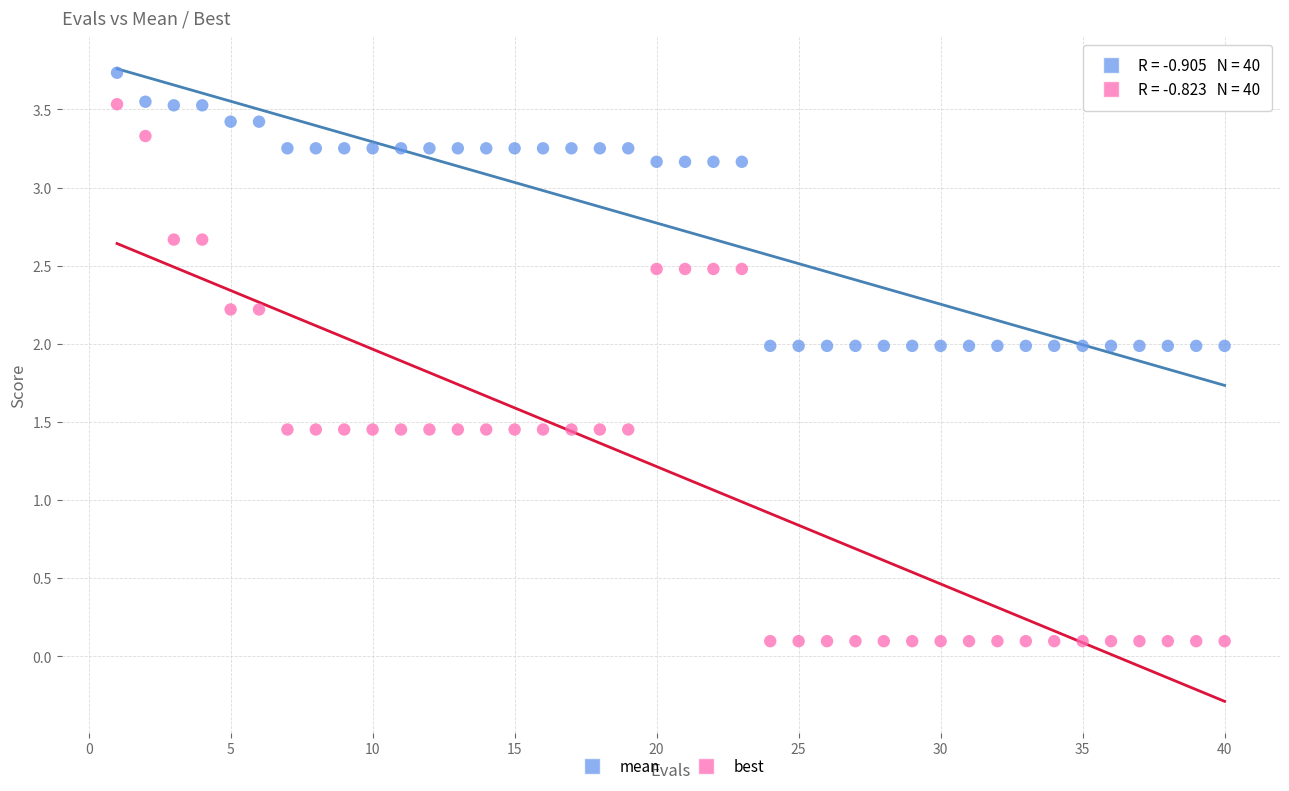

Which series reaches the minimum Y coordinate?

best